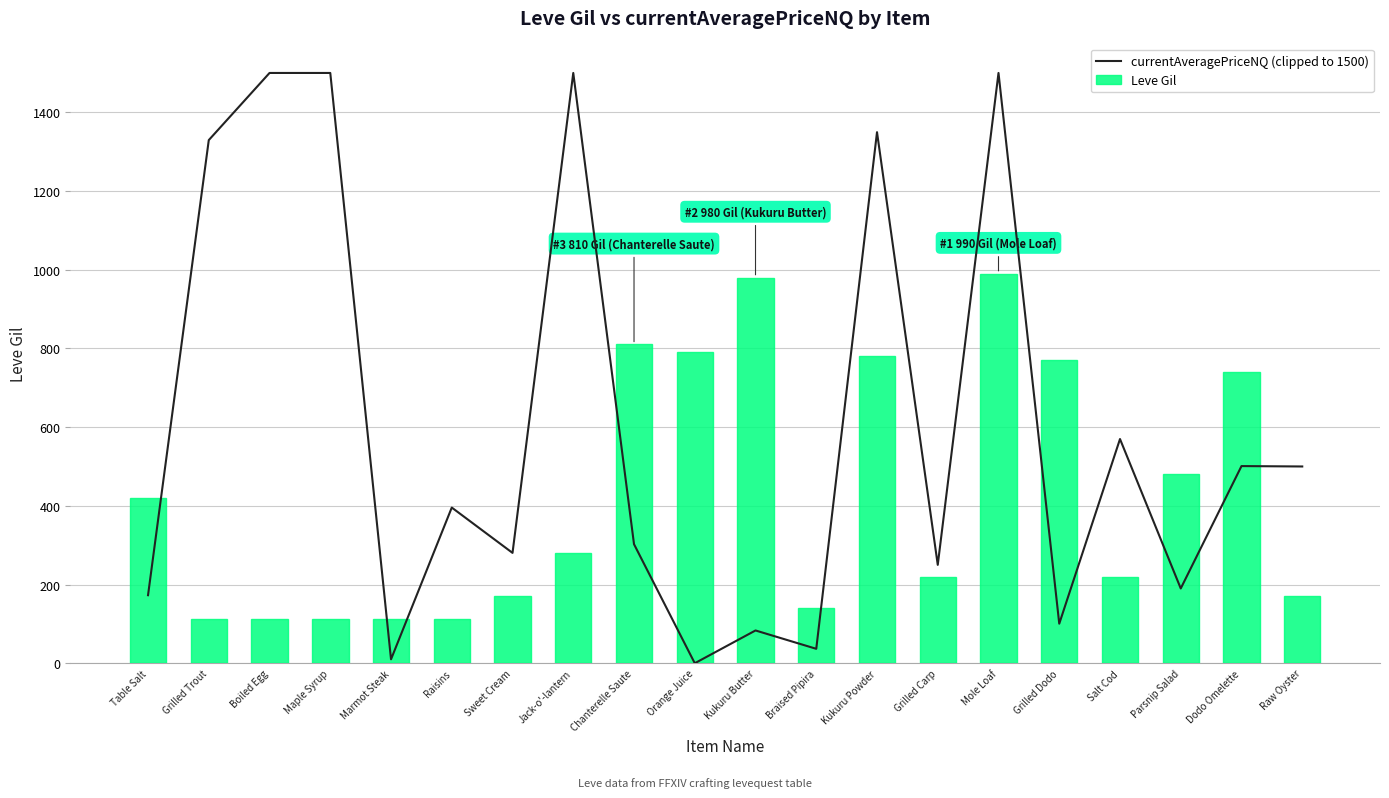

Reading left to right, transcribe all the data shown in this chart.

currentAveragePriceNQ (clipped to 1500): Table Salt=172.9	Grilled Trout=1329.4	Boiled Egg=1500.0	Maple Syrup=1500.0	Marmot Steak=10.0	Raisins=395.6	Sweet Cream=280.4	Jack-o'-lantern=1500.0	Chanterelle Saute=302.5	Orange Juice=0.0	Kukuru Butter=83.3	Braised Pipira=36.7	Kukuru Powder=1349.5	Grilled Carp=250.0	Mole Loaf=1500.0	Grilled Dodo=100.5	Salt Cod=569.8	Parsnip Salad=190.0	Dodo Omelette=501.0	Raw Oyster=500.0
Leve Gil: Table Salt=420.0	Grilled Trout=112.0	Boiled Egg=112.0	Maple Syrup=112.0	Marmot Steak=113.0	Raisins=112.0	Sweet Cream=170.0	Jack-o'-lantern=280.0	Chanterelle Saute=810.0	Orange Juice=790.0	Kukuru Butter=980.0	Braised Pipira=140.0	Kukuru Powder=780.0	Grilled Carp=220.0	Mole Loaf=990.0	Grilled Dodo=770.0	Salt Cod=220.0	Parsnip Salad=480.0	Dodo Omelette=740.0	Raw Oyster=170.0